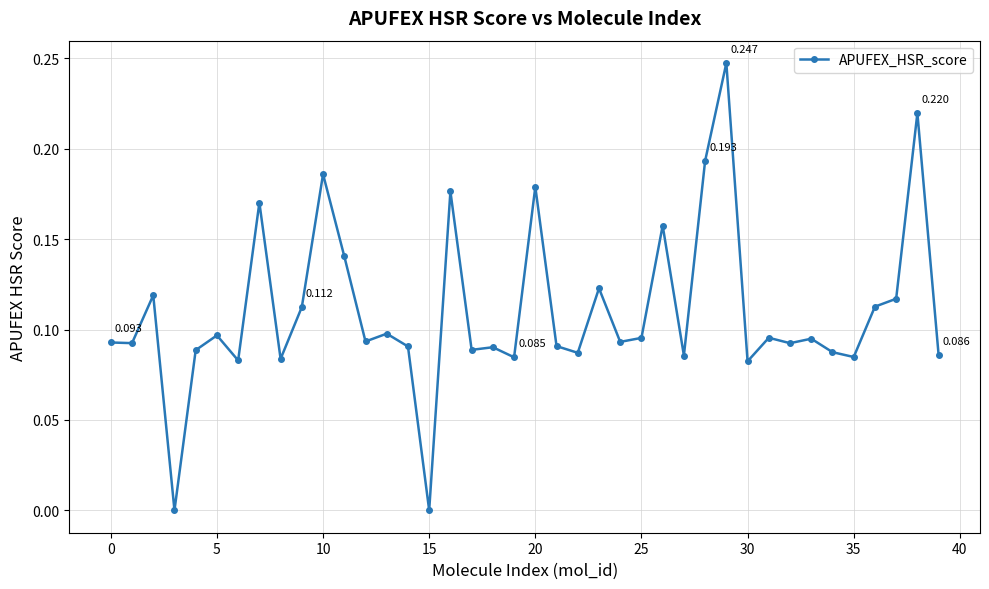

True or false: the data has more than 0 interior local peaks.

True